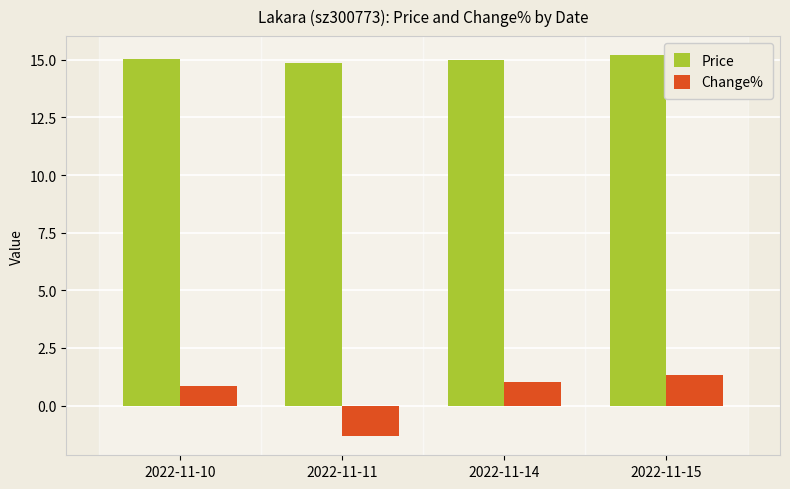

Which series changed the most between 2022-11-11 and 2022-11-14?

Change%